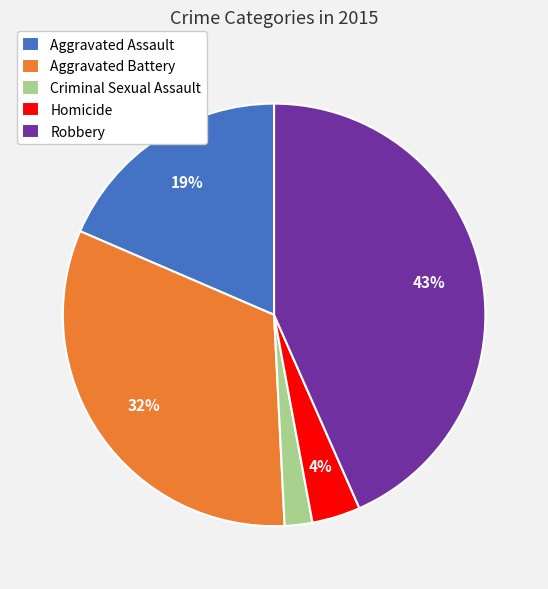

To the nearest percent, what is the average slice percentage?

20%